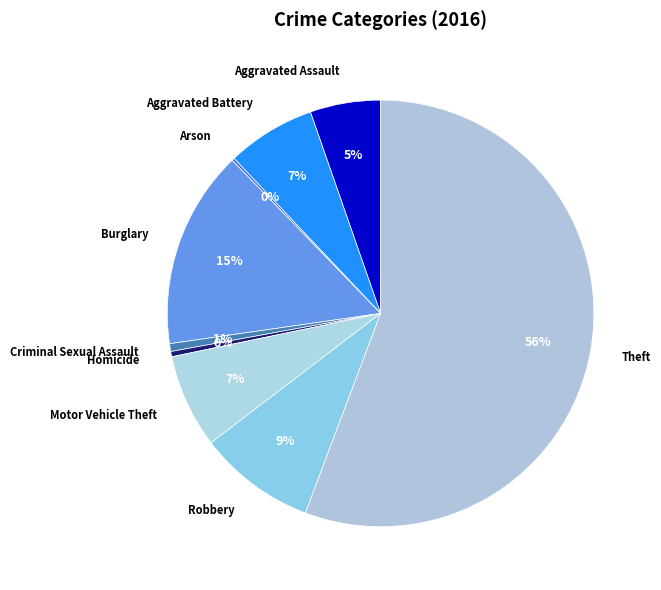

Combined, do Burglary and Motor Vehicle Theft account for over 50%?

No